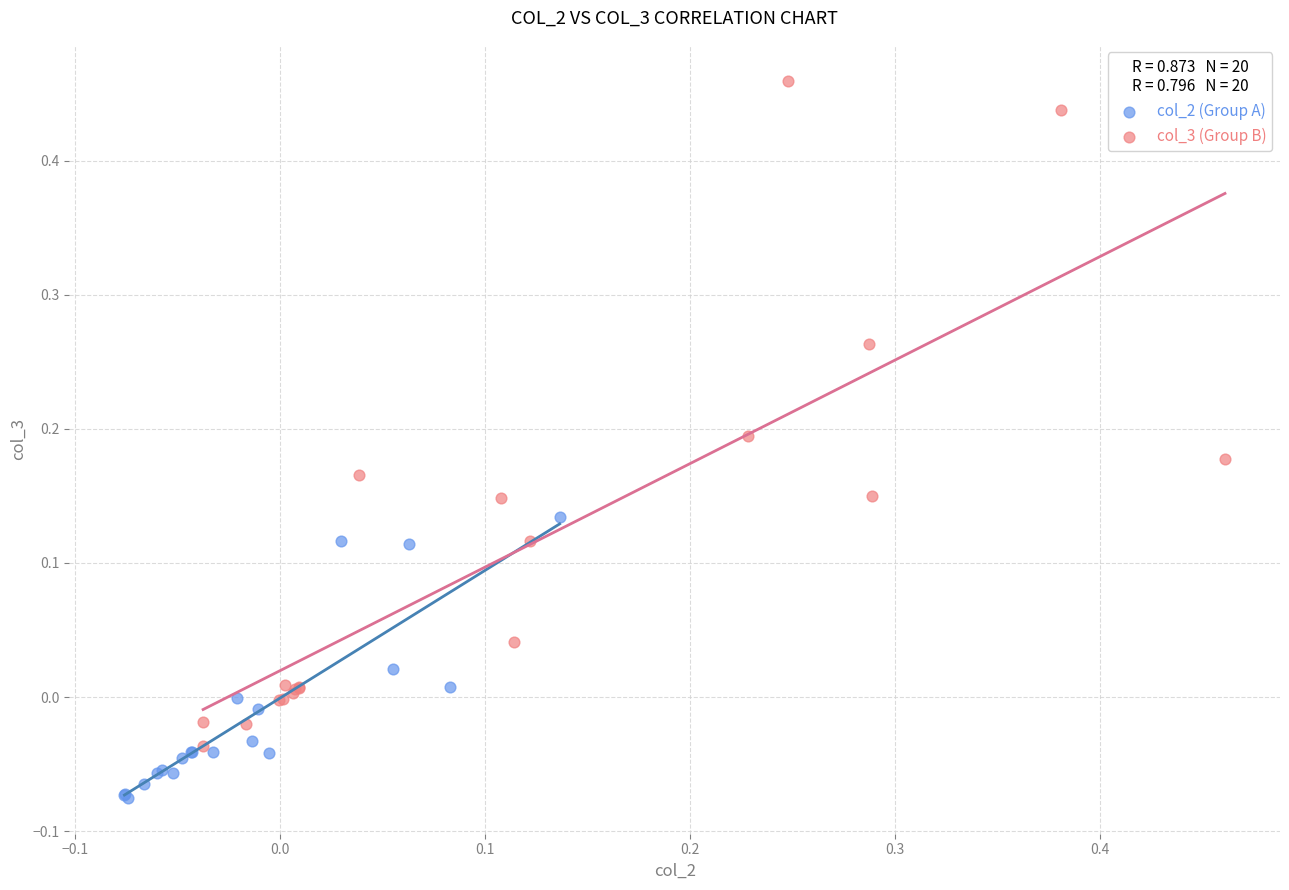

Which series reaches the minimum Y coordinate?

col_2 (Group A)